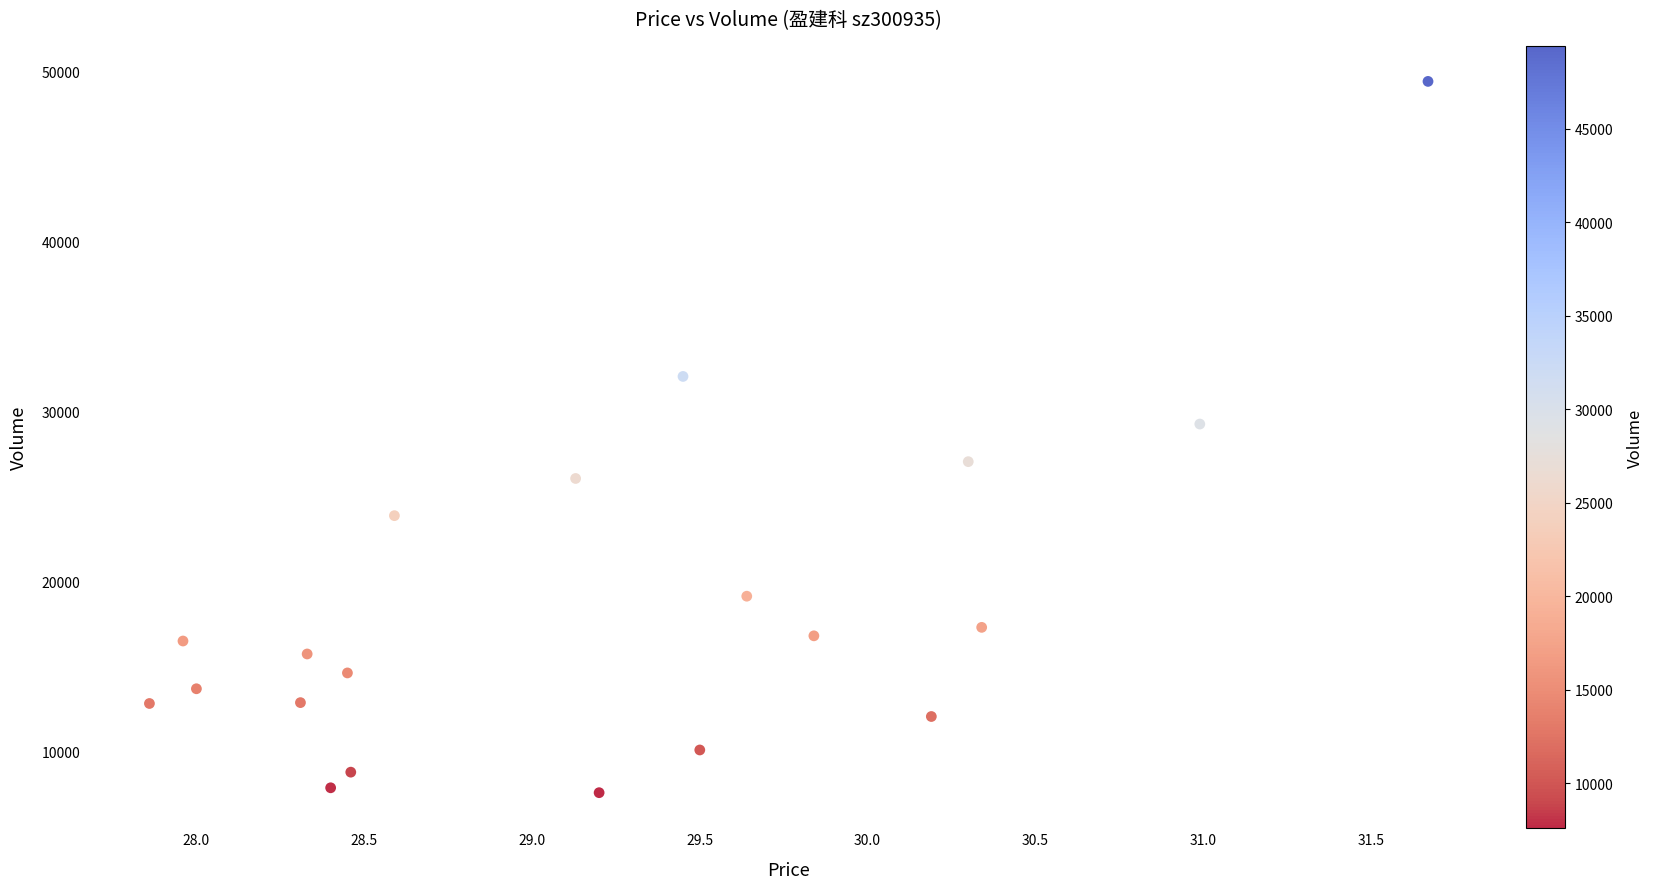

What Y value in the scatter plot is closest to 28508?

29273